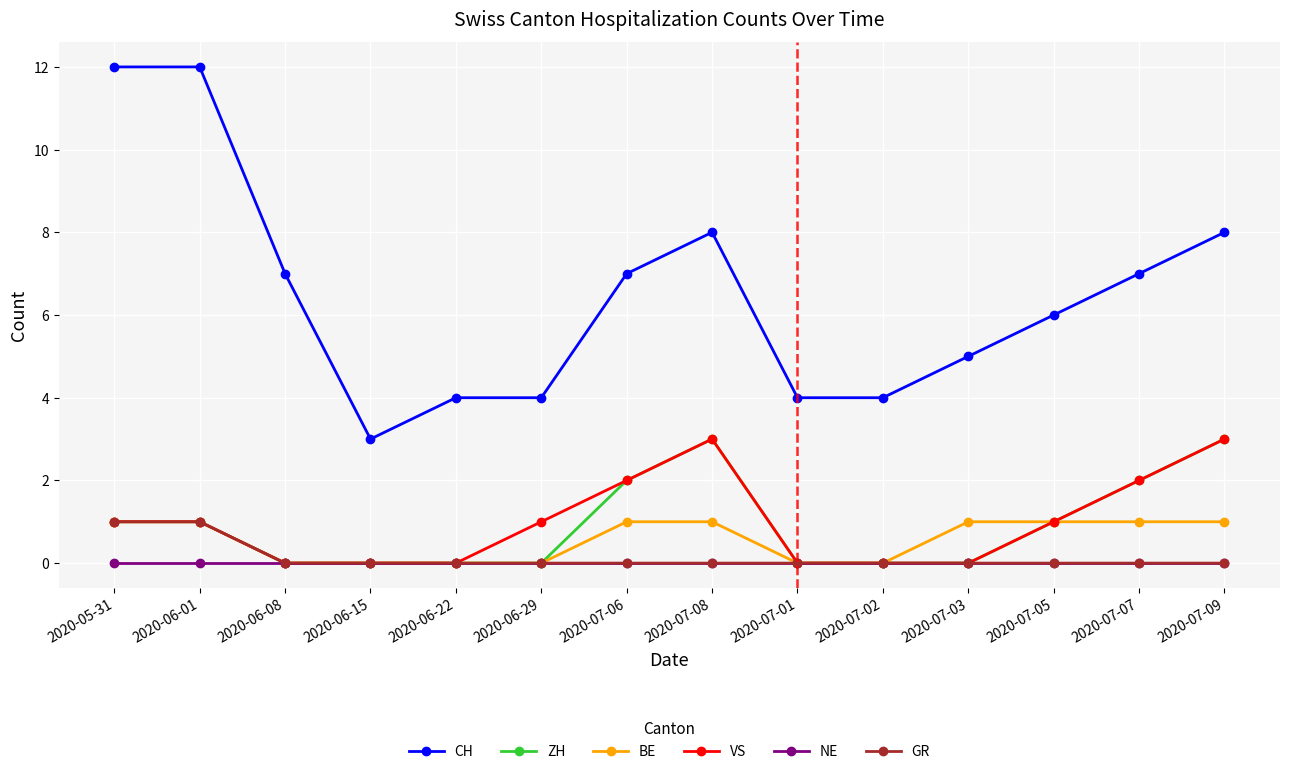

What is the highest value of the ZH series?

3